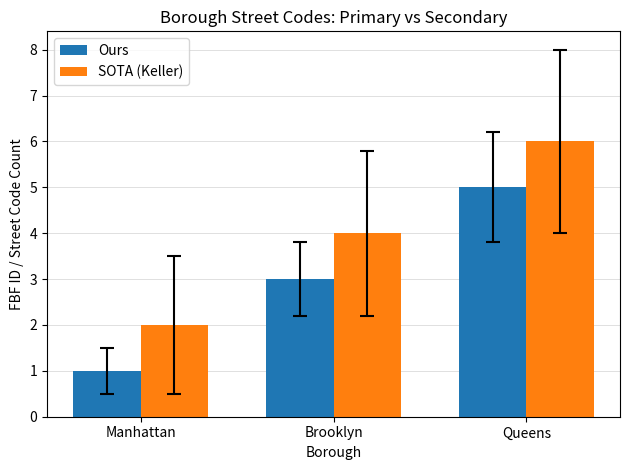

How many Ours values are between 1 and 5?

3